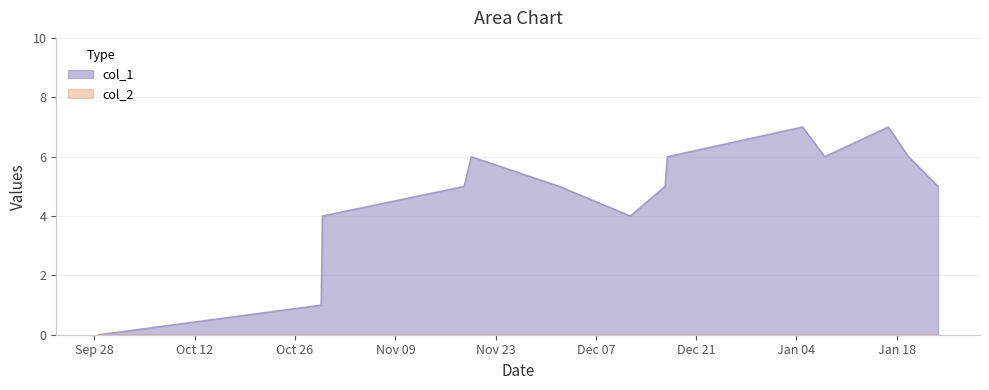

Which label corresponds to the largest value in the chart?

1641327331